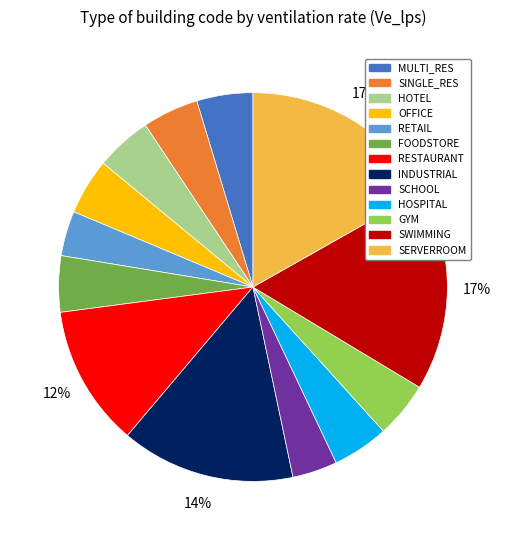

True or false: SWIMMING accounts for 17% of the total.

True